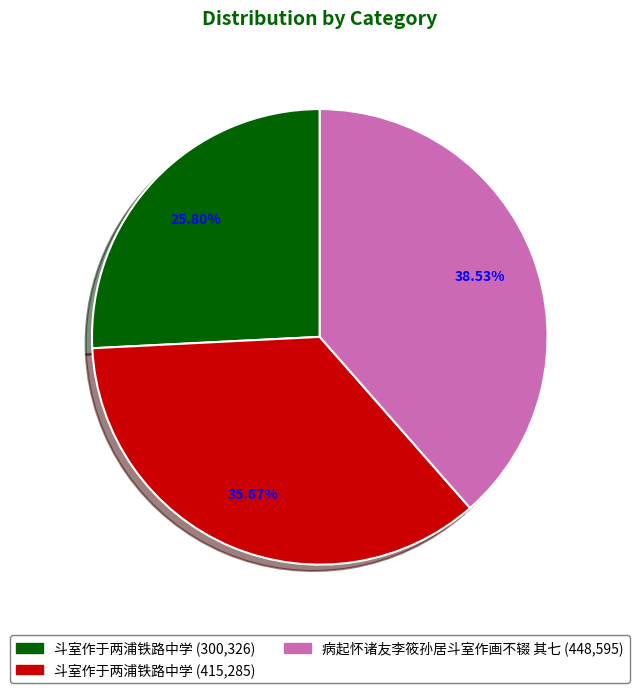

Is there any slice that represents more than half of the pie?

No